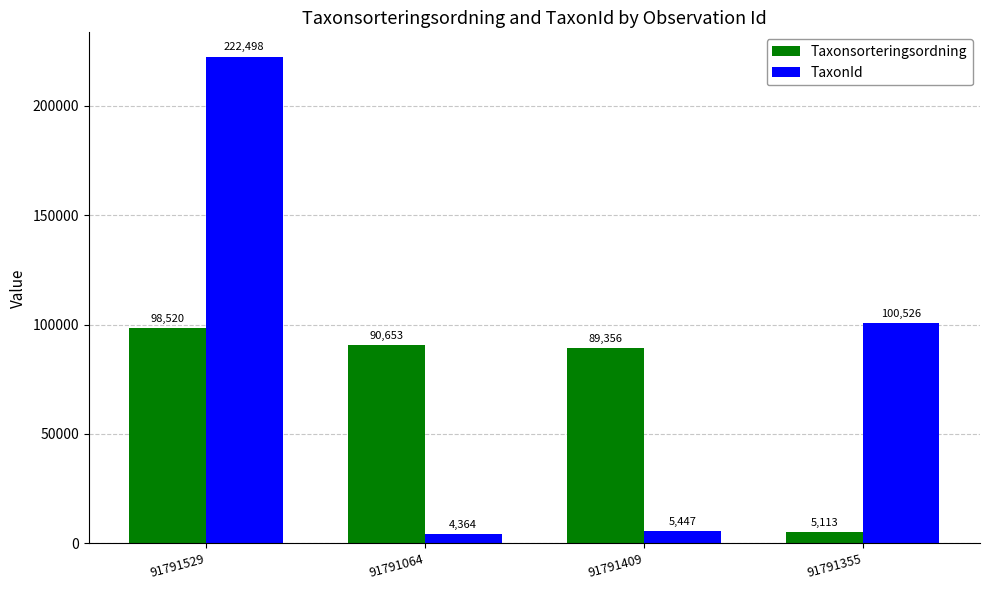

True or false: Taxonsorteringsordning has a value of 5113 at 91791355.

True